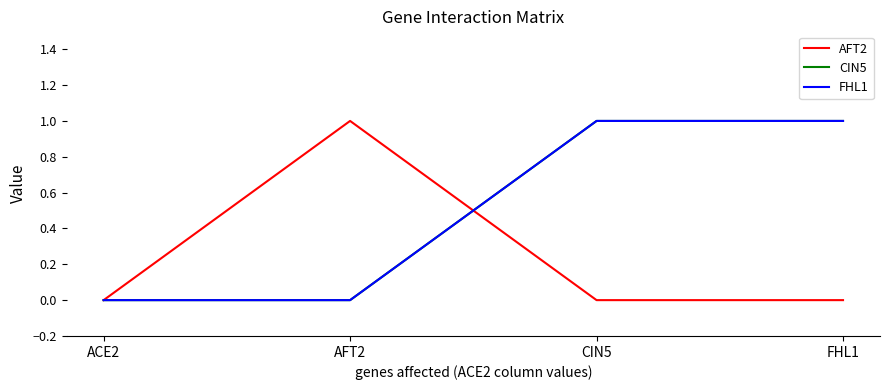

True or false: CIN5 and FHL1 cross at least once.

False